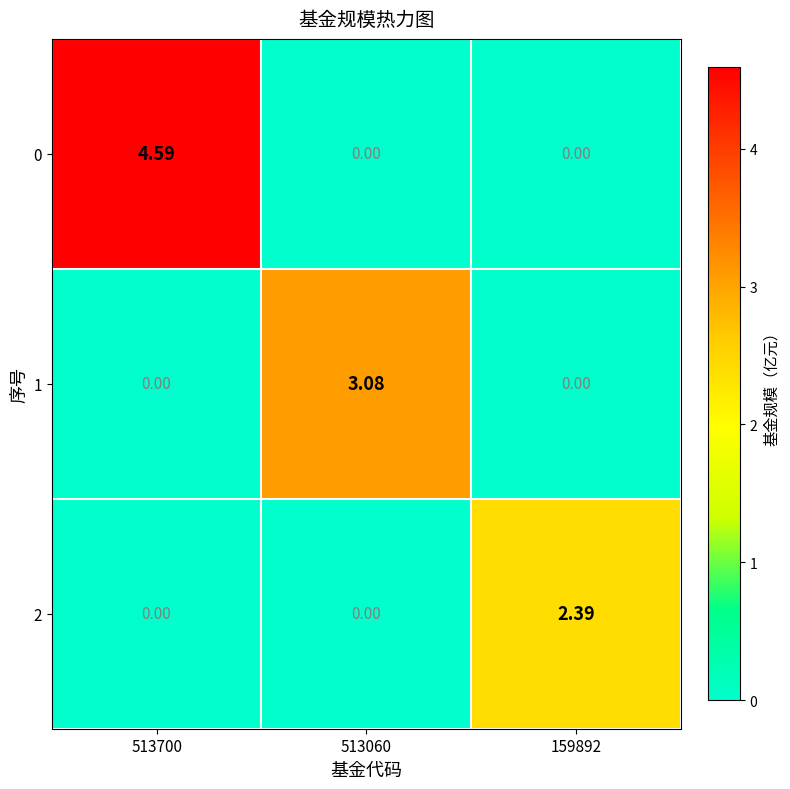

List the series in order of their peak value, highest first.

0, 1, 2